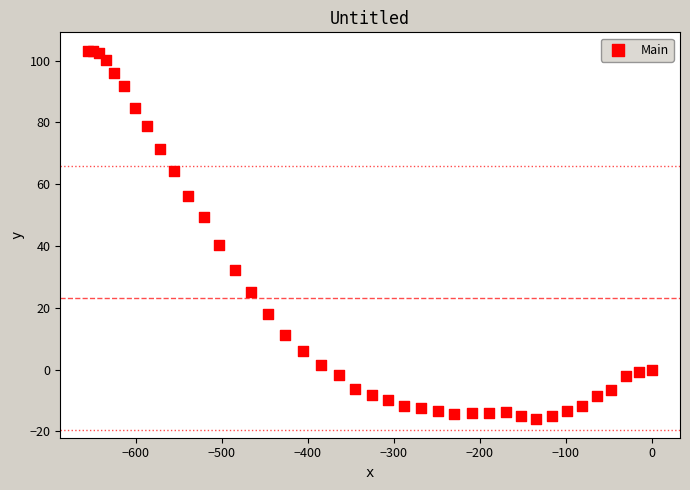

What Y value in the scatter plot is closest to 43?

40.4